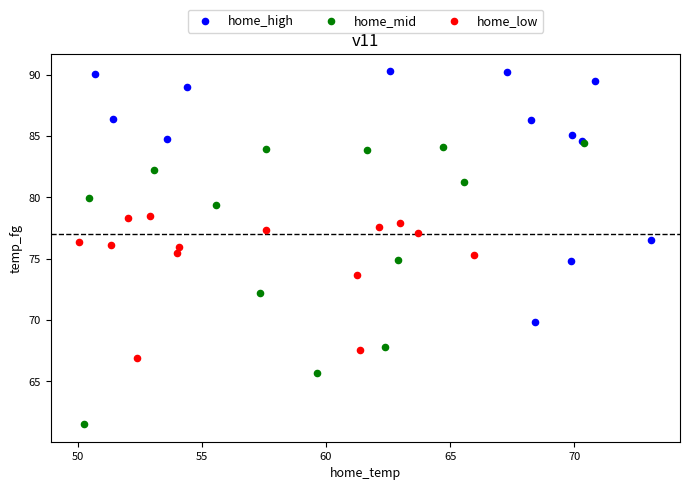

Which series contains the lowest Y value?

home_mid